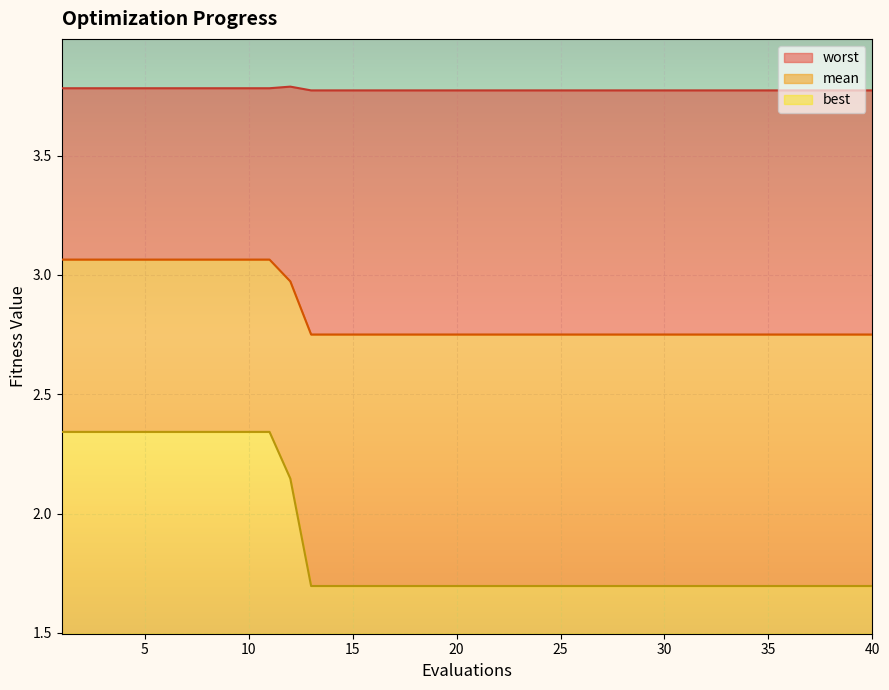

Is it true that worst equals 1.1 at 14?

False